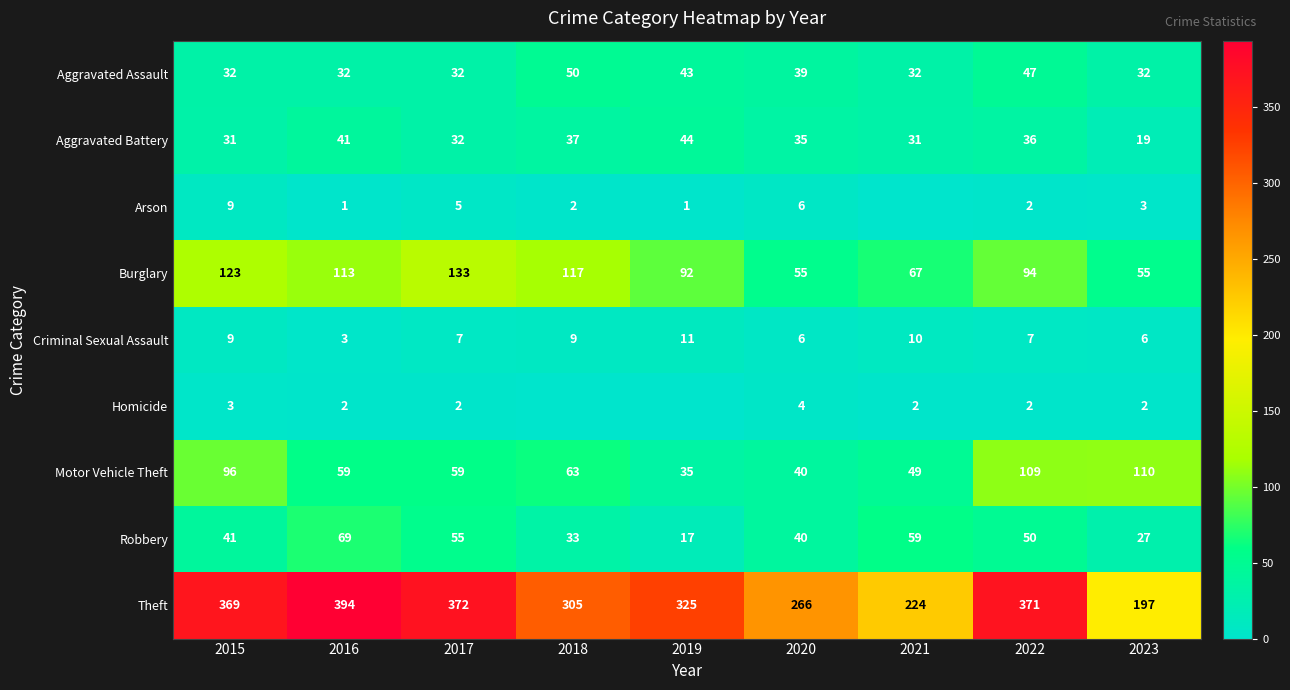

At which label is Motor Vehicle Theft closest to 72?

2018